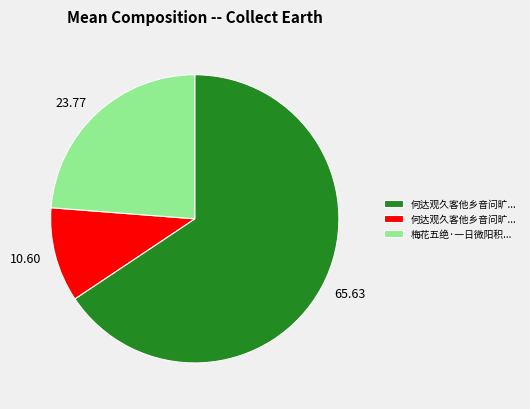

How many slices are in this pie chart?

3